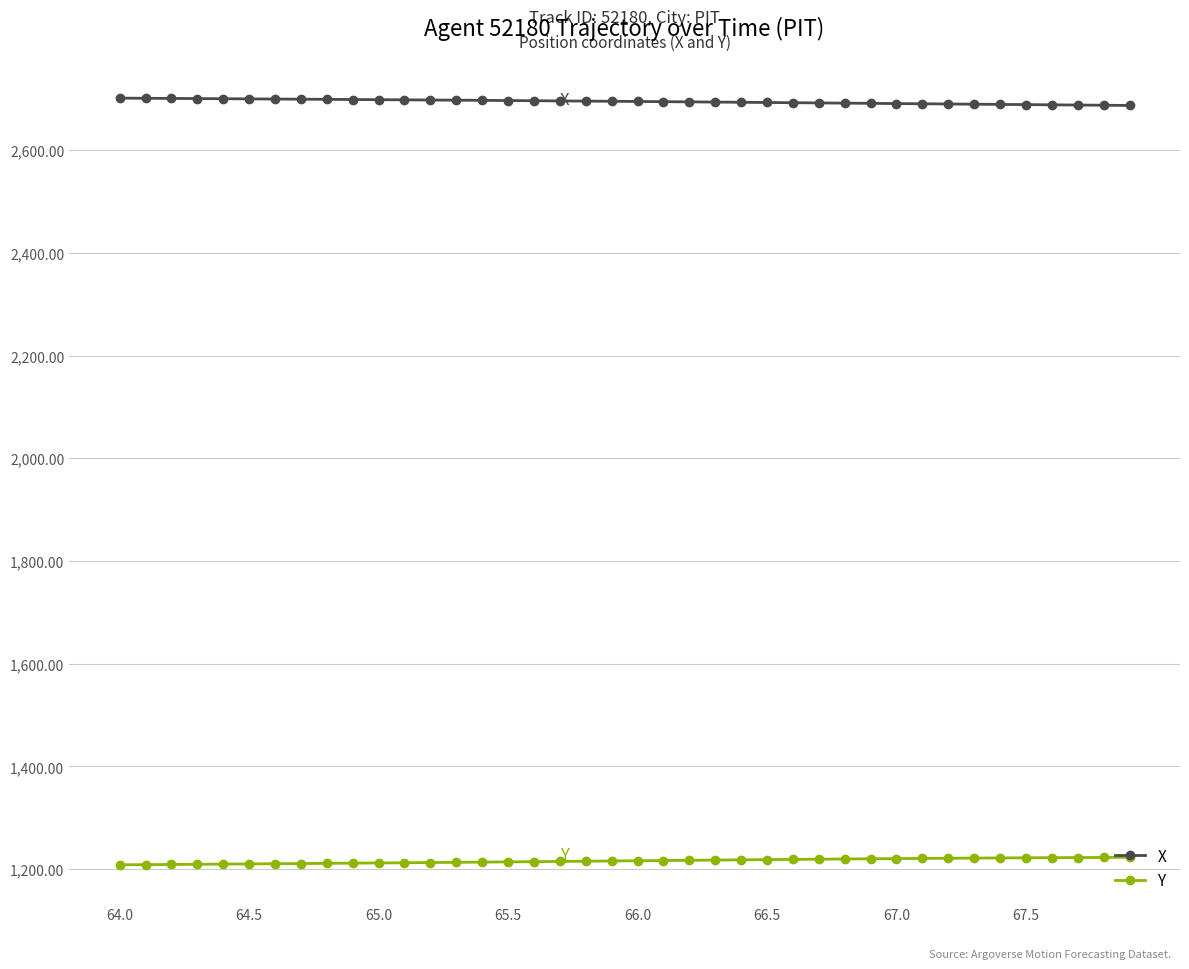

What is the highest value of the Y series?

1223.1